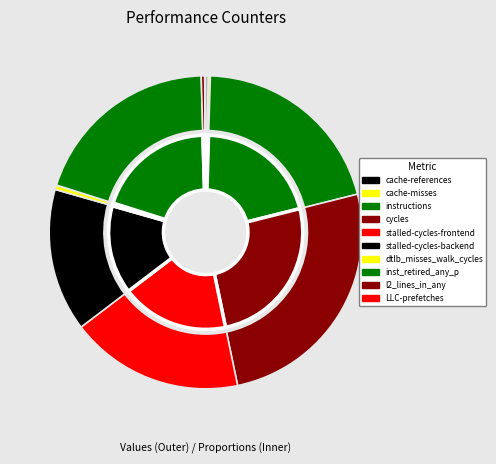

To the nearest percent, what is the difference between the largest and smallest slice percentages?

26%